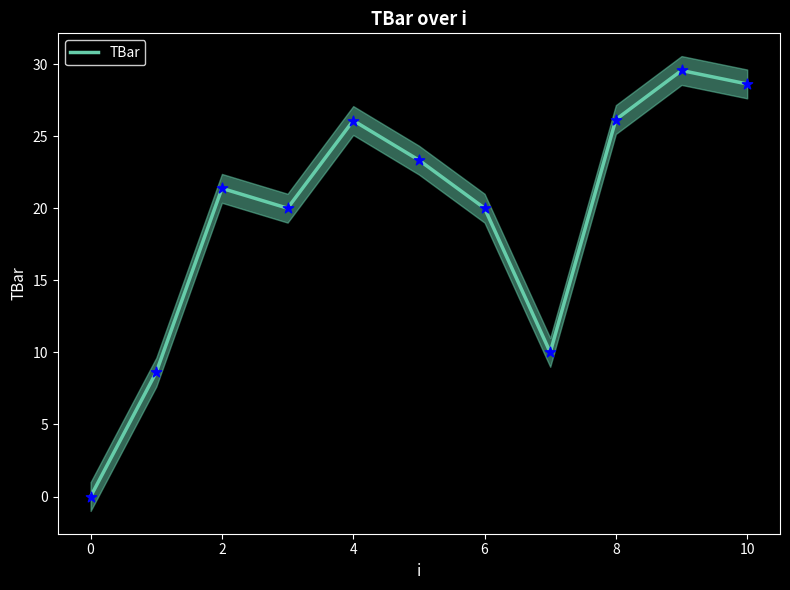

What is the maximum value for TBar?

29.6